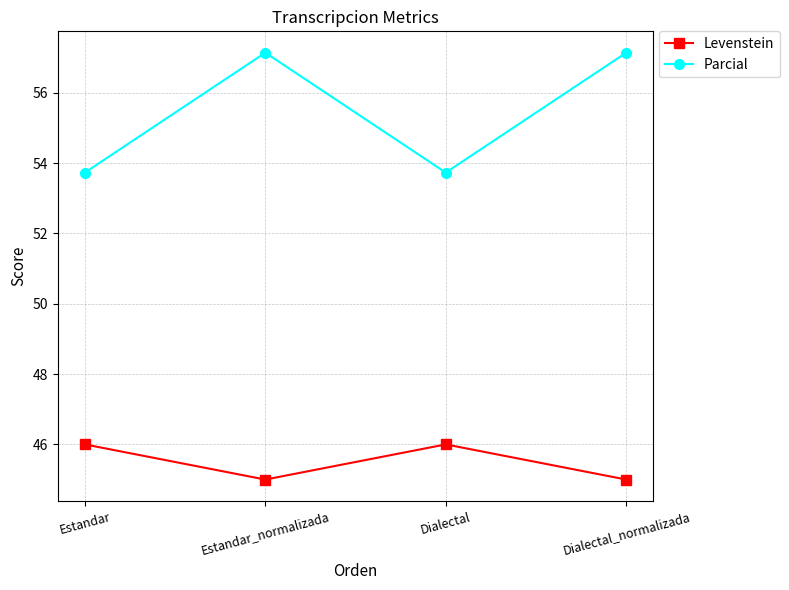

Between Dialectal and Dialectal_normalizada, which series saw the biggest shift?

Parcial